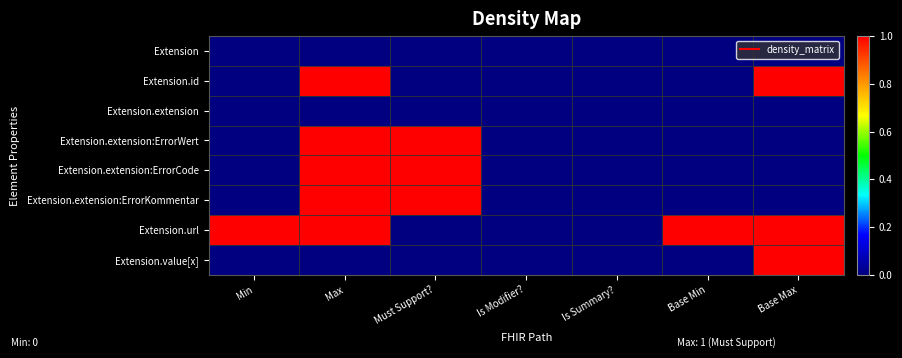

What is the spread (max minus min) of values at Min?

1